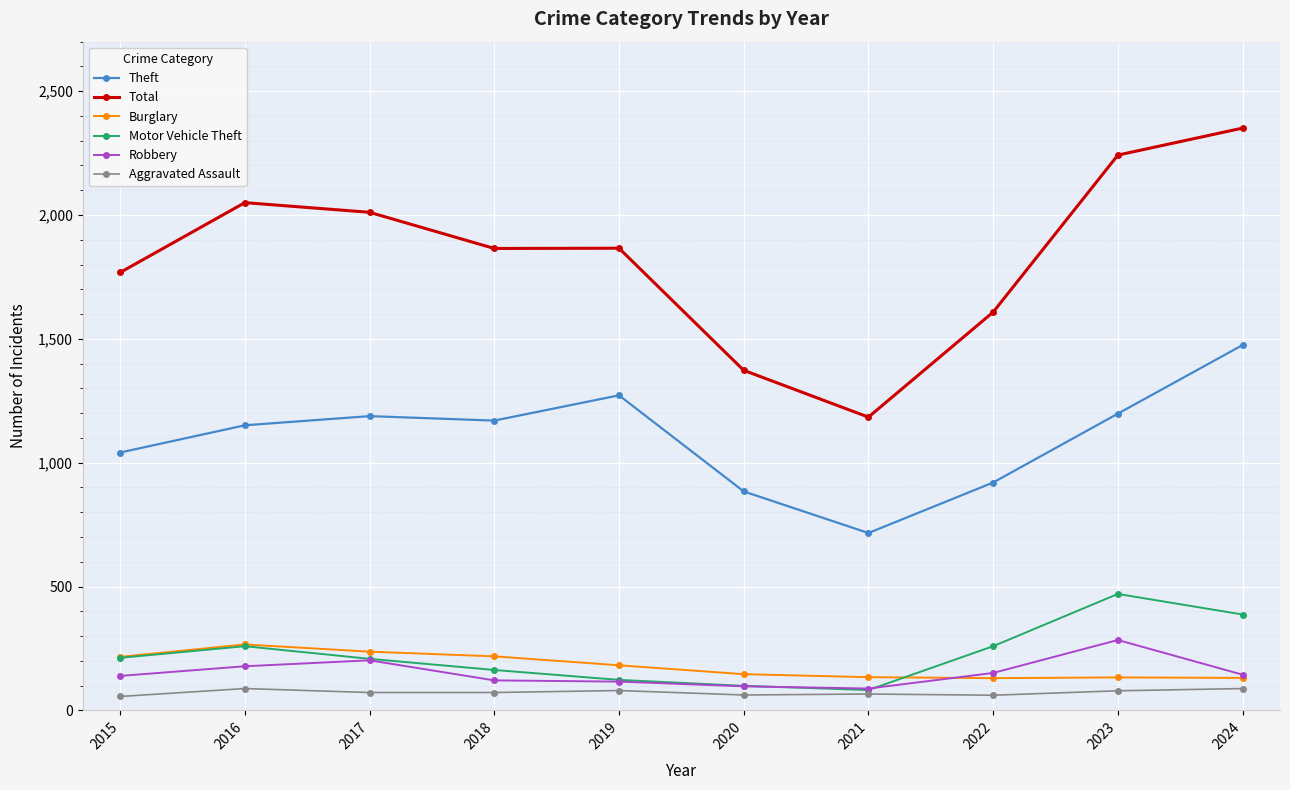

Count the number of data series in this chart.

6